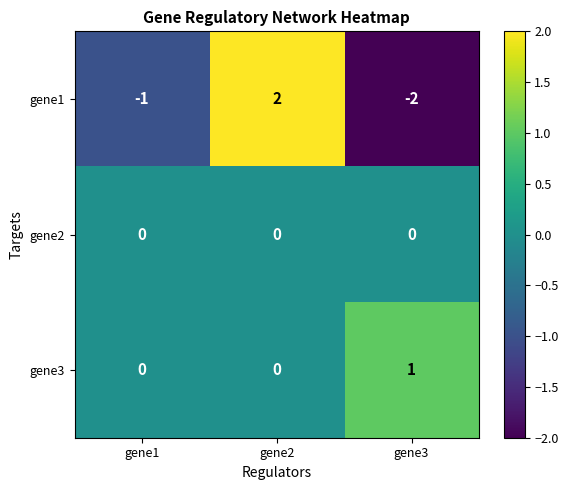

How many gene1 values are between -2 and 2?

3